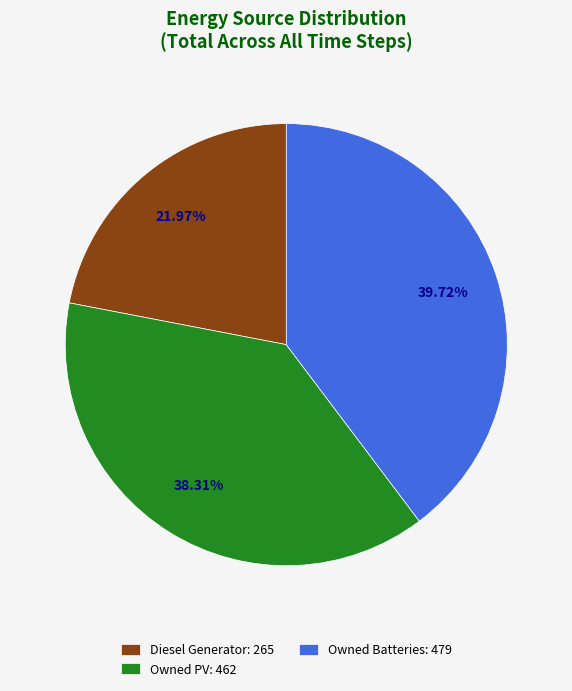

Is the sum of Diesel Generator and Owned PV greater than half?

Yes